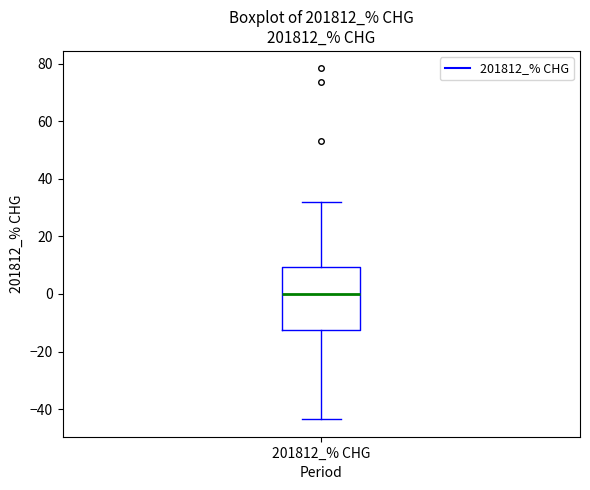

Transcribe this box plot: give where the median line is, the range the box spans, and where the two whiskers end, as read against the y-axis. The values are not printed on the chart, so give them approximately, as read against the axis.

median 0, box -12 to 10, whiskers -44 to 32